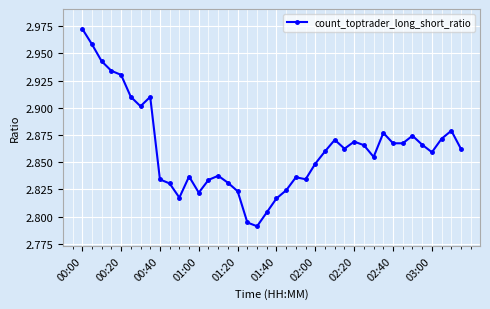

What is the sum of all values?

114.5